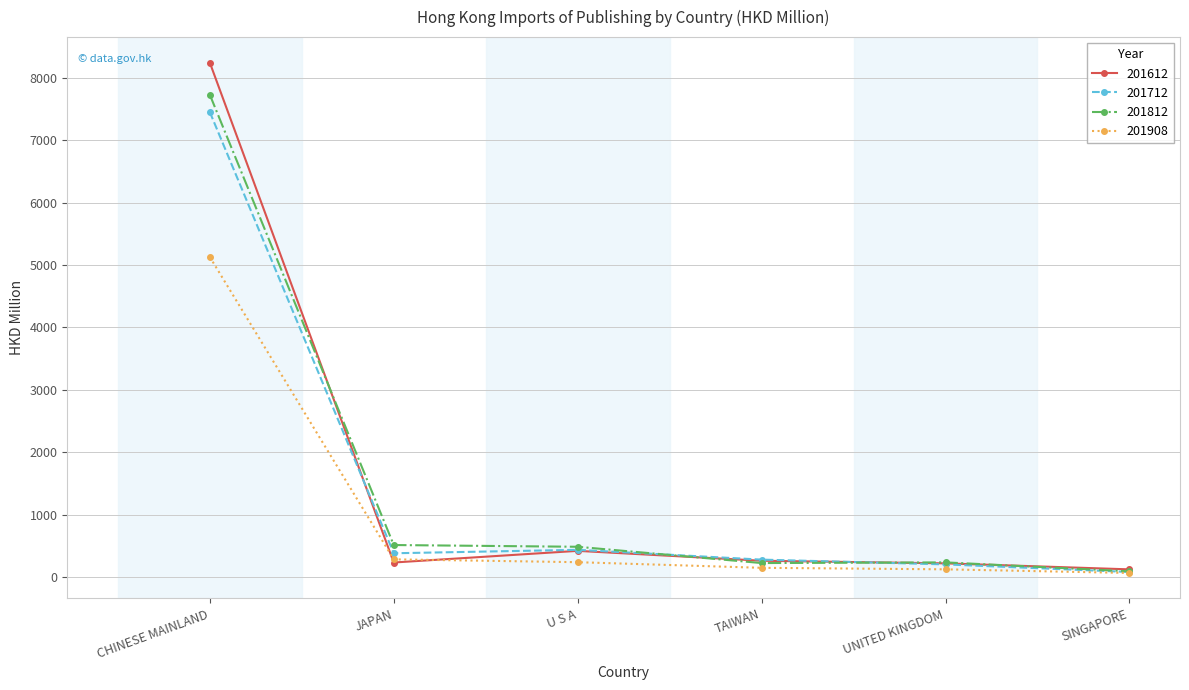

In 201612, how many points are lower than both neighbors (excluding endpoints)?

1